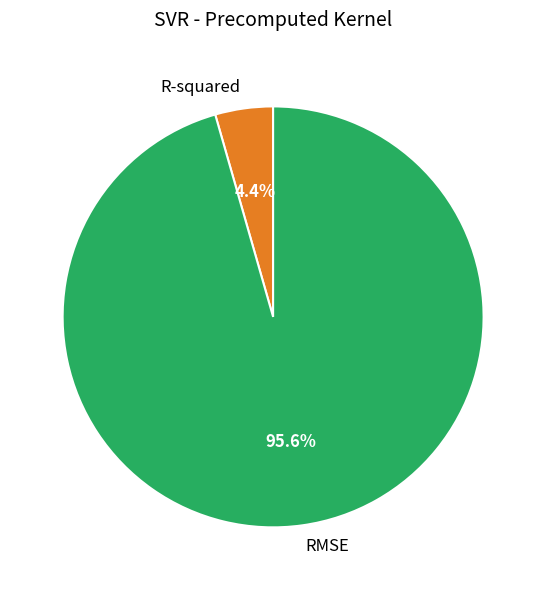

True or false: R-squared accounts for 4% of the total.

True